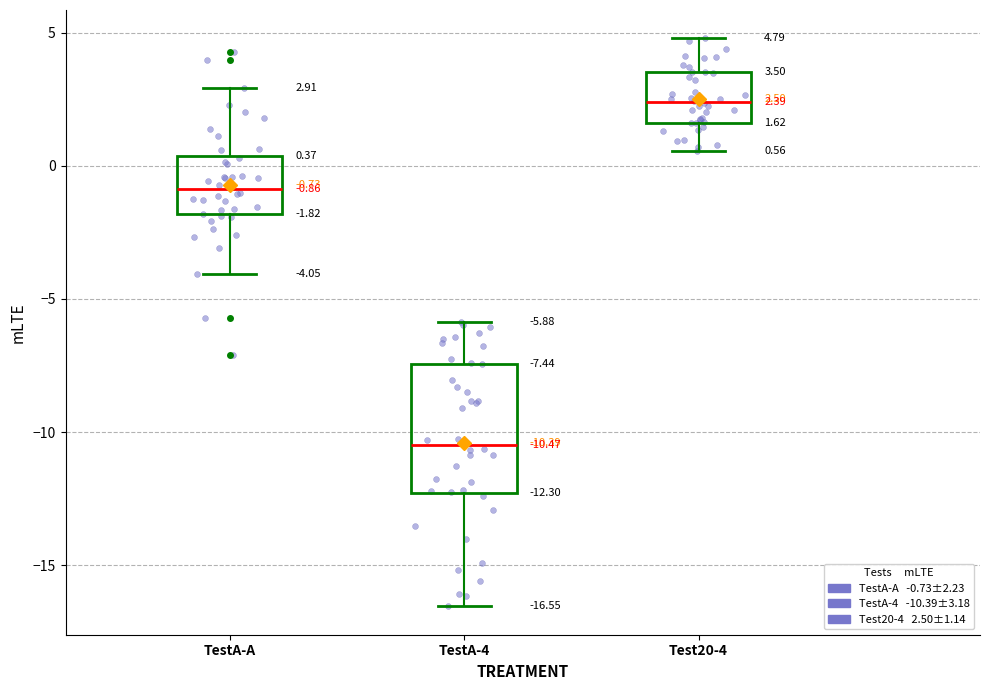

Which box's median line is the lowest?

TestA-4